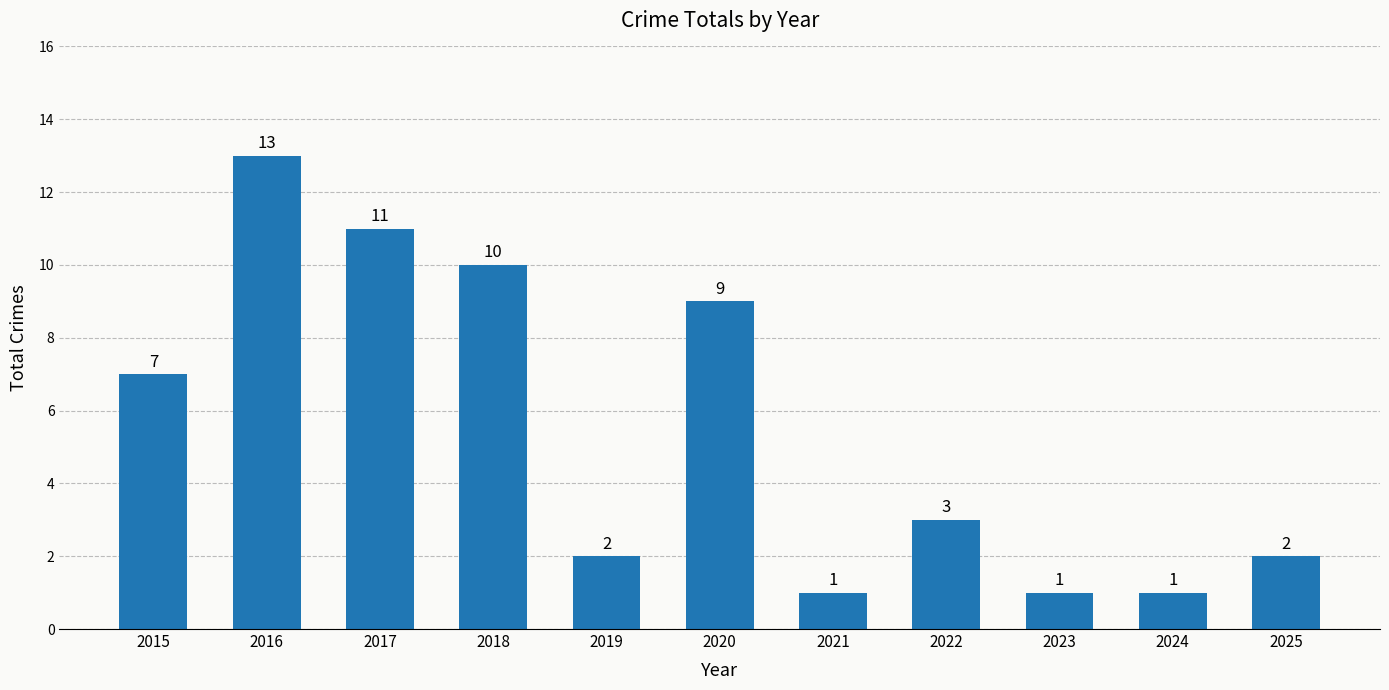

At which label is the value closest to 7?

2015